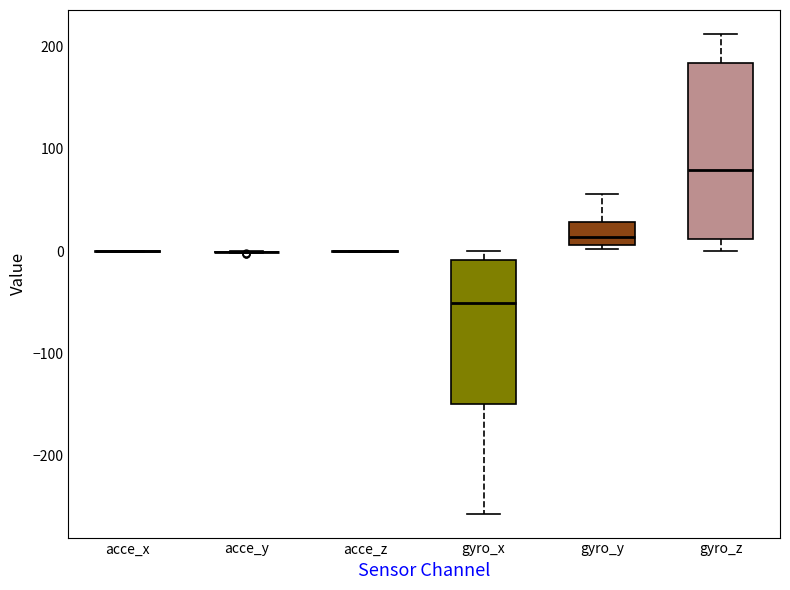

Which box is the tallest, from its lower edge to its upper edge?

gyro_z